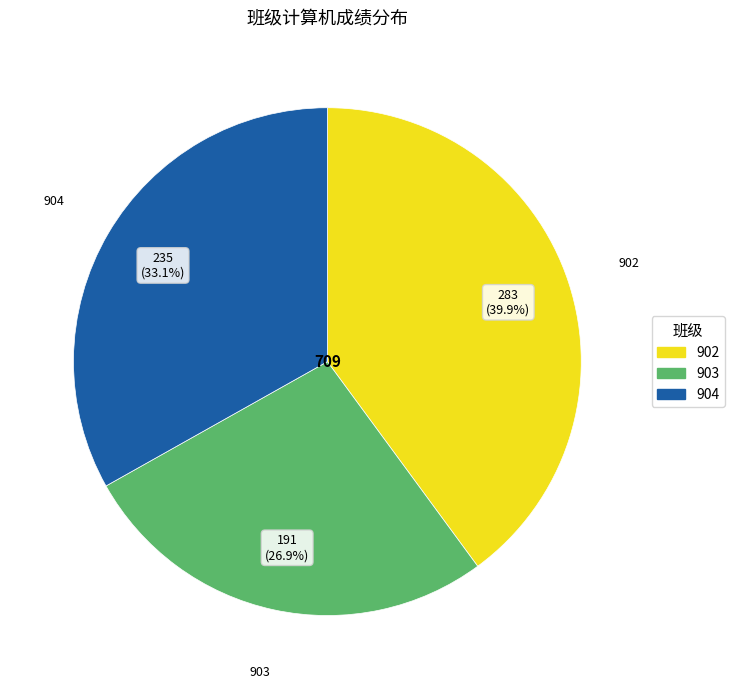

Which category has the biggest portion of the pie?

902